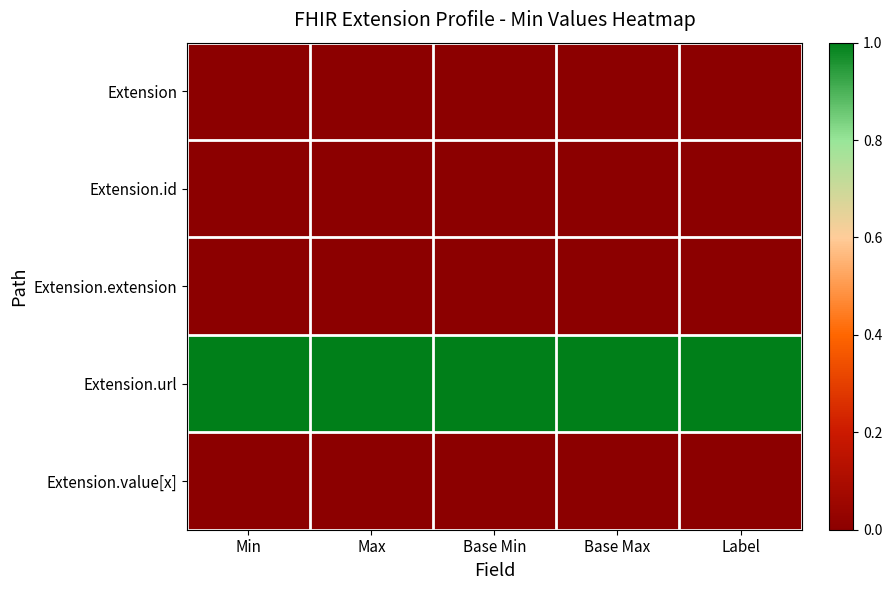

Which series has the largest range (max minus min)?

Extension